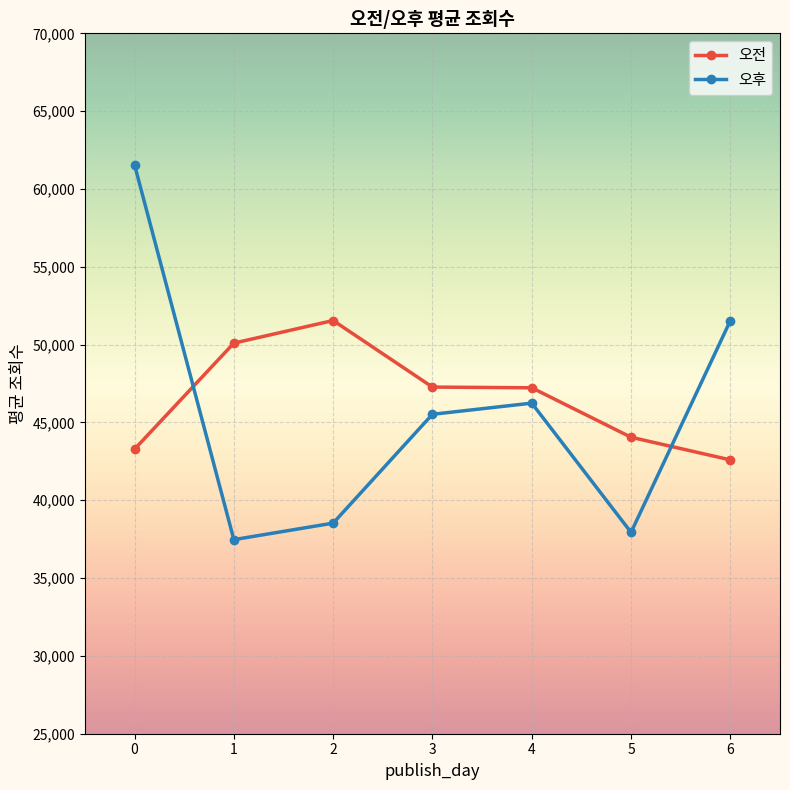

What is the difference between the highest and lowest values at 5?

6111.0